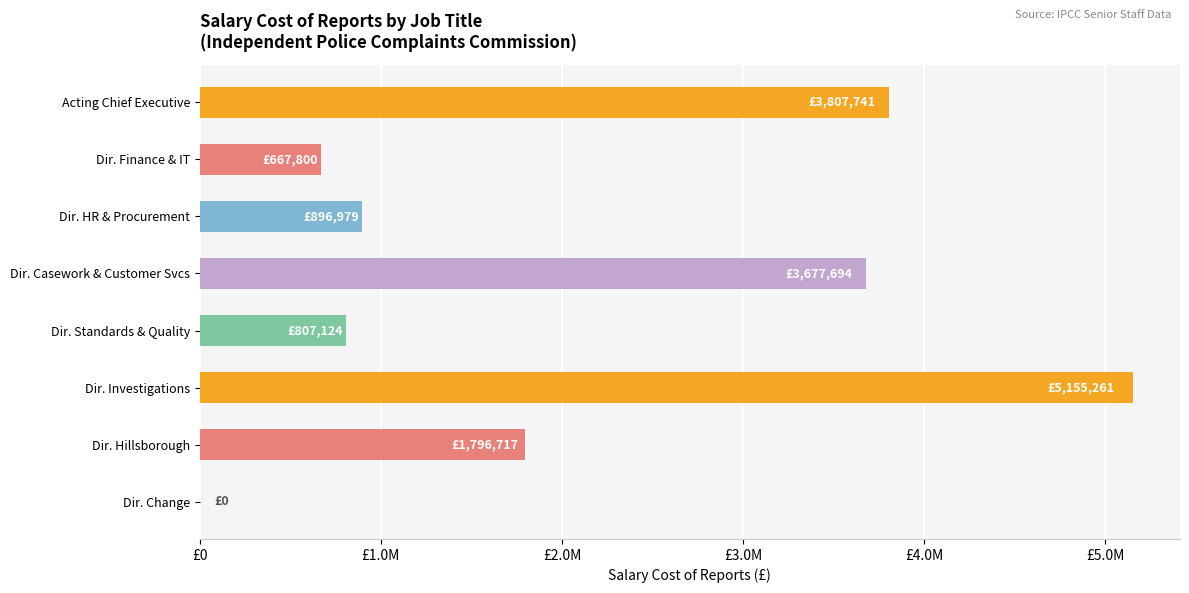

Are the bars horizontal?

Yes